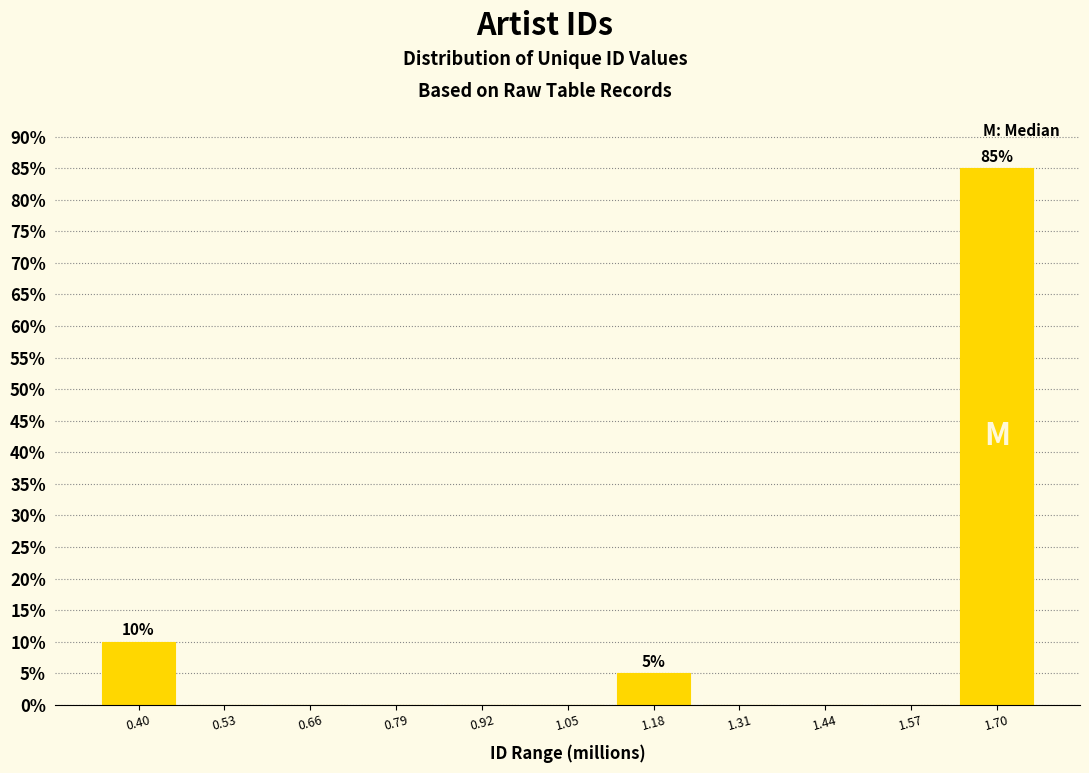

Reading right to left, extract all data points from this chart.

1.70=85	1.57=0	1.44=0	1.31=0	1.18=5	1.05=0	0.92=0	0.79=0	0.66=0	0.53=0	0.40=10